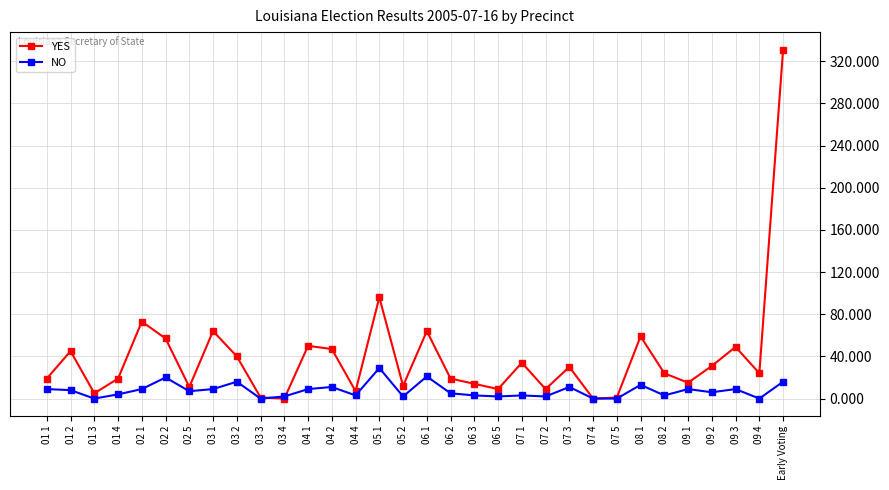

What is the difference between the highest and lowest values at 06 1?

43